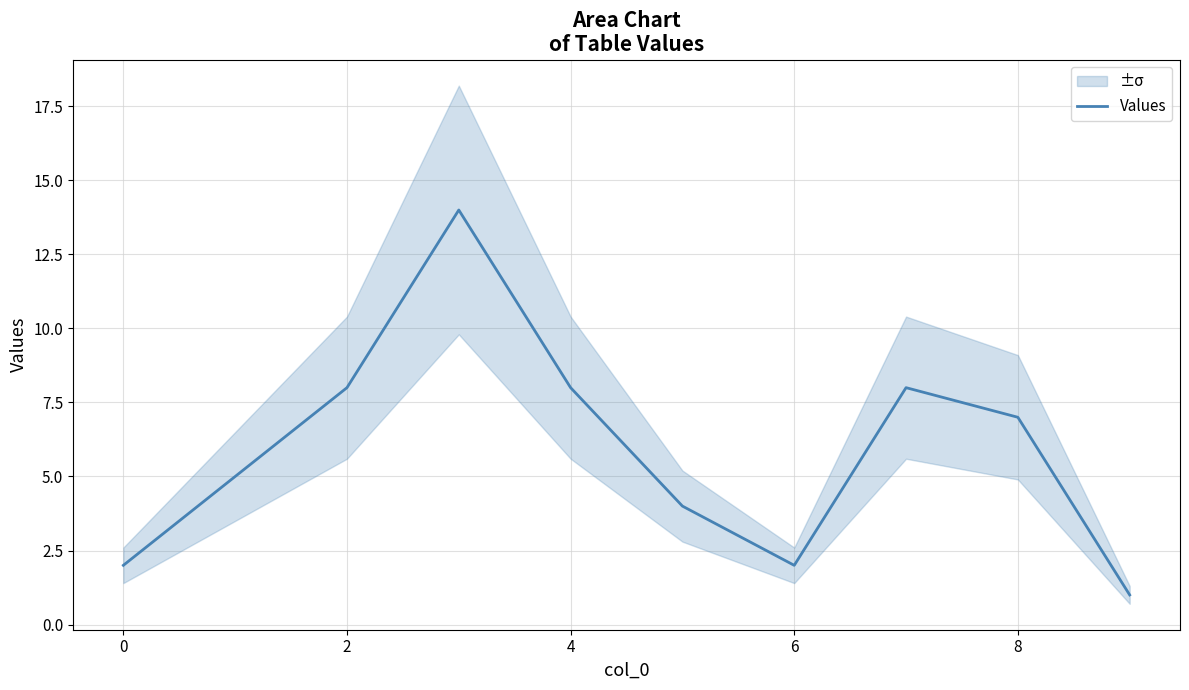

True or false: Values has a value of 7 at 8.

True